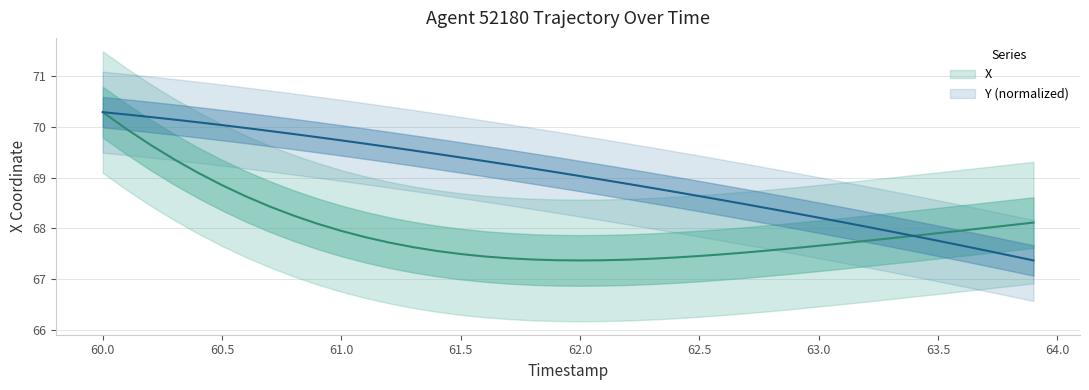

Reading left to right, what are all the values shown in this chart?

X: 70.3	70.0	69.6	69.4	69.1	68.9	68.6	68.4	68.2	68.1	67.9	67.8	67.7	67.6	67.6	67.5	67.4	67.4	67.4	67.4	67.4	67.4	67.4	67.4	67.4	67.5	67.5	67.5	67.6	67.6	67.7	67.7	67.8	67.8	67.9	67.9	68.0	68.0	68.1	68.1
Y: 70.3	70.2	70.2	70.1	70.1	70.0	70.0	69.9	69.9	69.8	69.7	69.7	69.6	69.5	69.5	69.4	69.3	69.3	69.2	69.1	69.0	69.0	68.9	68.8	68.7	68.6	68.6	68.5	68.4	68.3	68.2	68.1	68.0	67.9	67.8	67.8	67.7	67.6	67.5	67.4